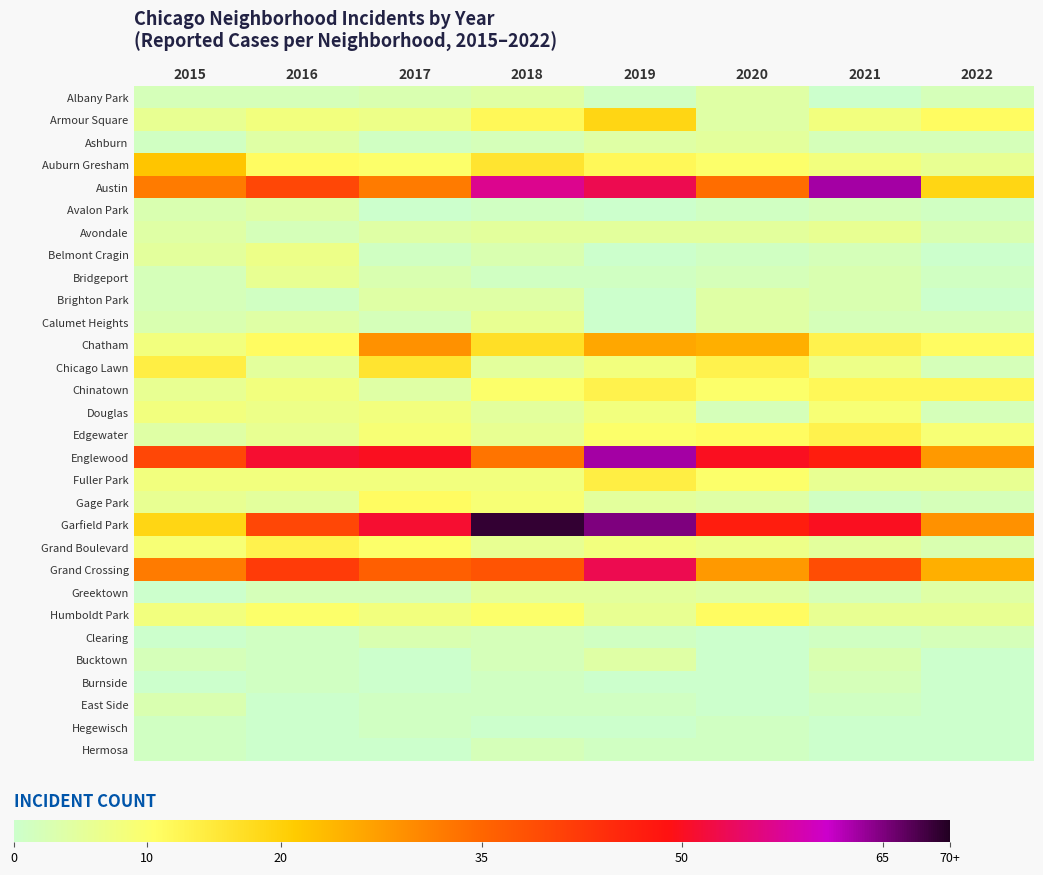

Which series changed the most between 2016 and 2017?

Chatham